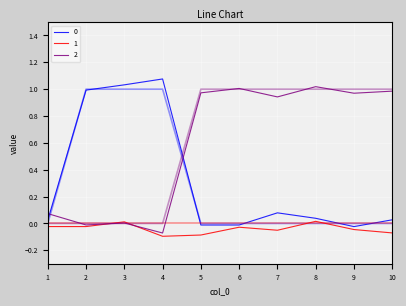

What is the sum of the 2 values at 6 and 9?

2